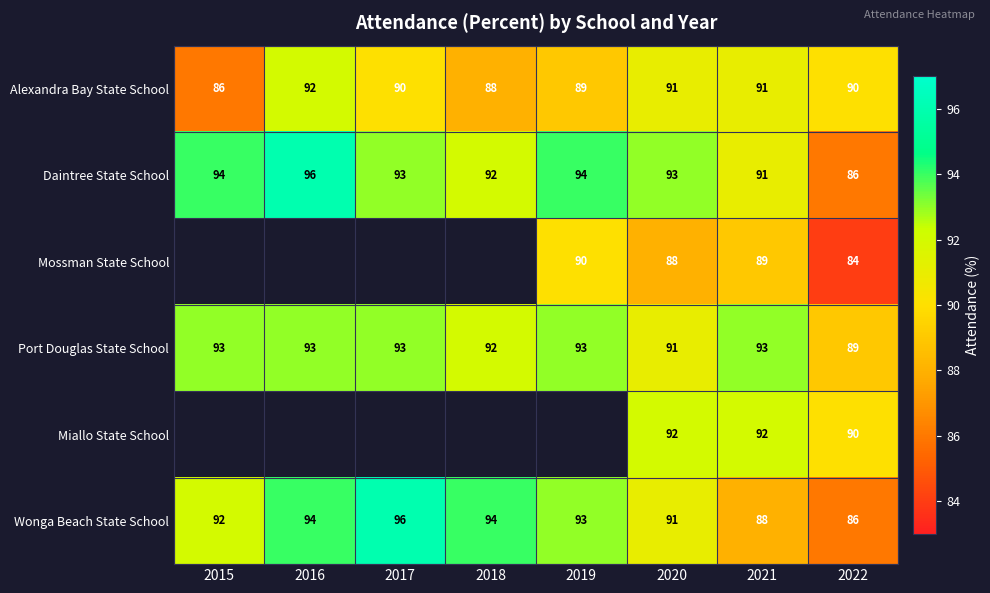

What is the highest value of the Alexandra Bay State School series?

92